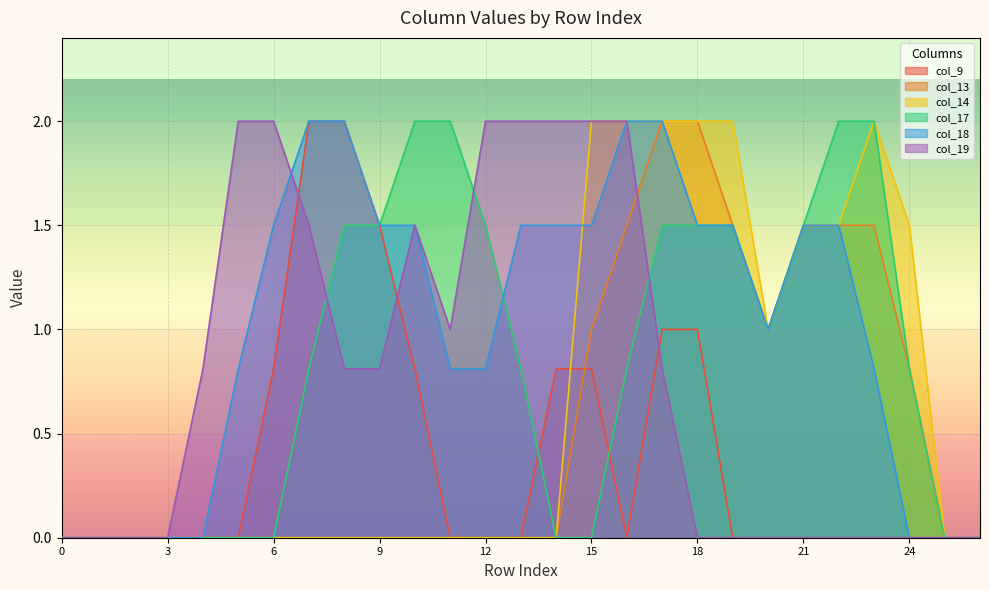

What is the sum of the col_13 values at 19 and 22?

3.0